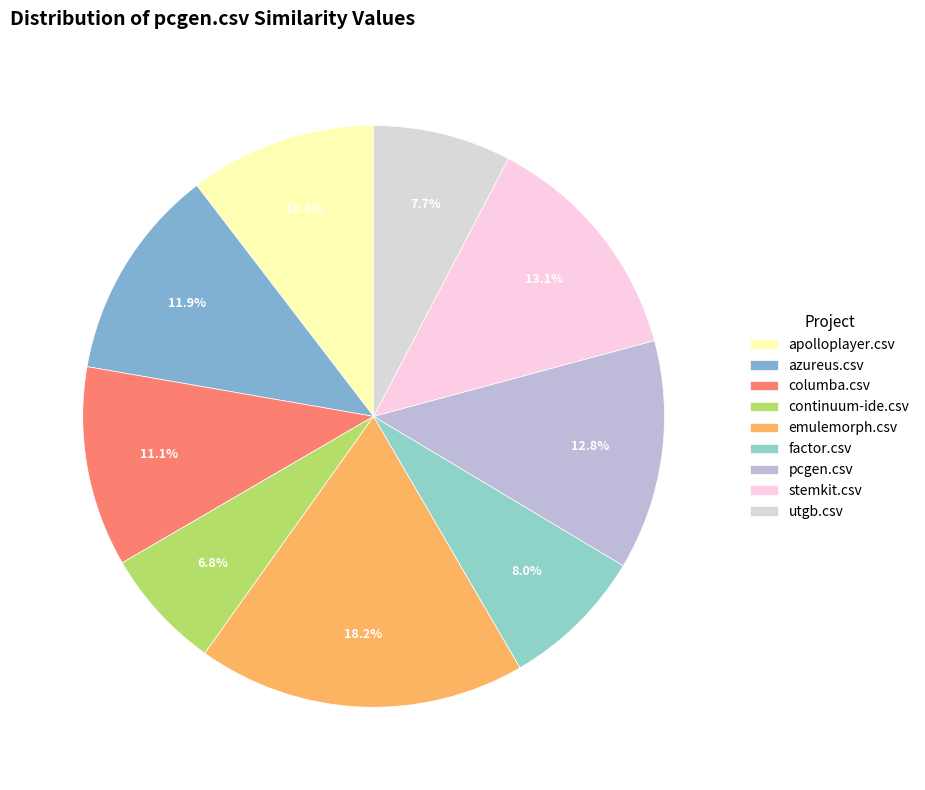

Count the number of slices in the pie.

9